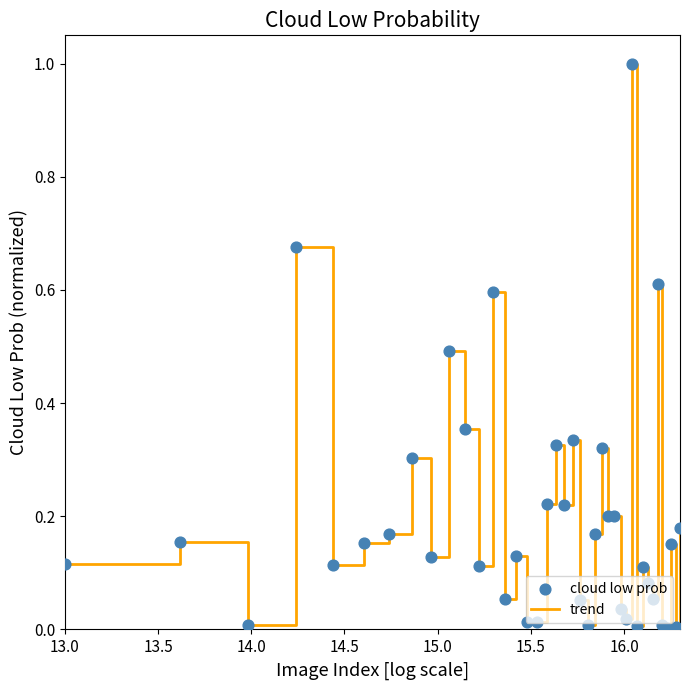

What is the greatest value displayed?

1.0